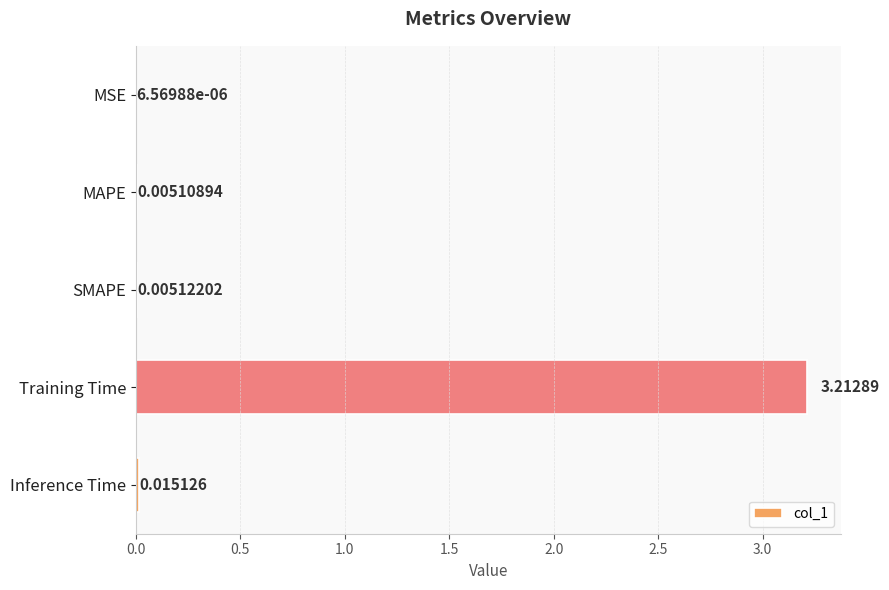

Which label corresponds to the largest value in the chart?

Training Time